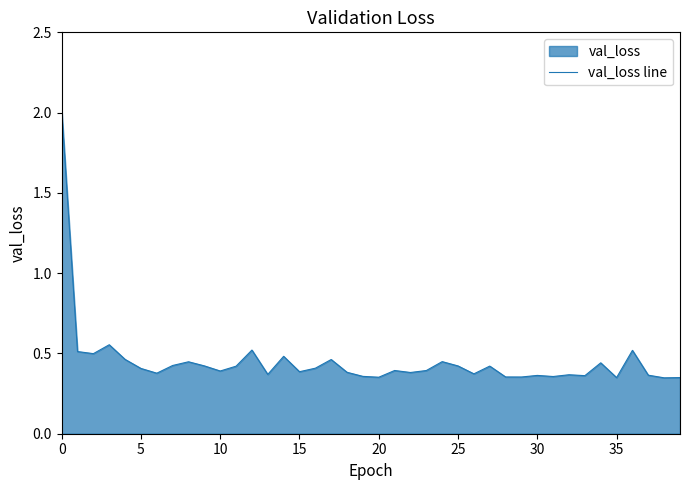

What is the maximum value shown in the chart?

2.0